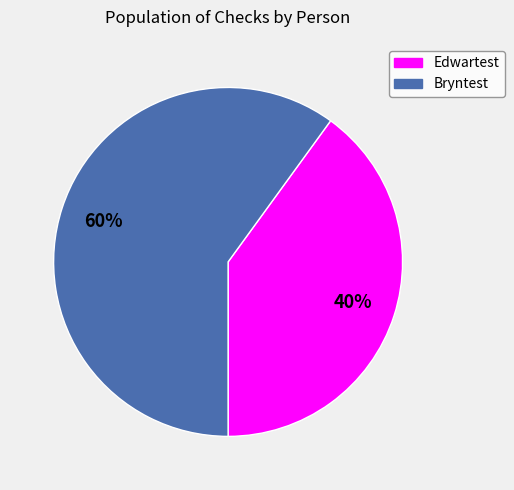

To the nearest percent, what is the difference between the Edwartest and Bryntest slice percentages?

20%